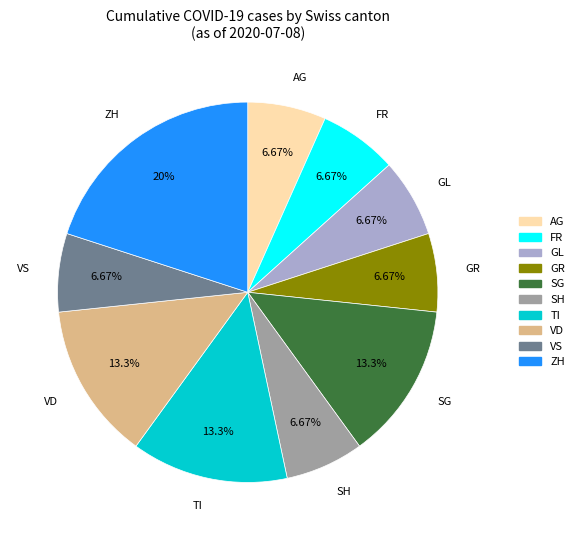

Does any single category account for the majority?

No